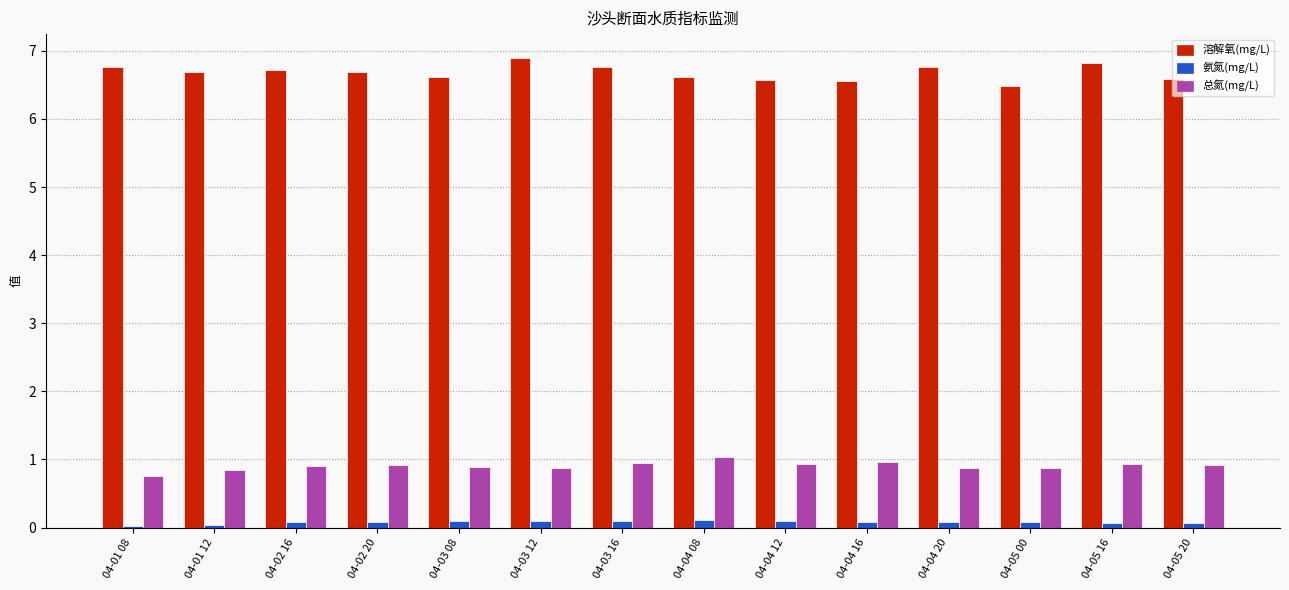

What is the difference between the highest and lowest values at 04-05 00?

6.4